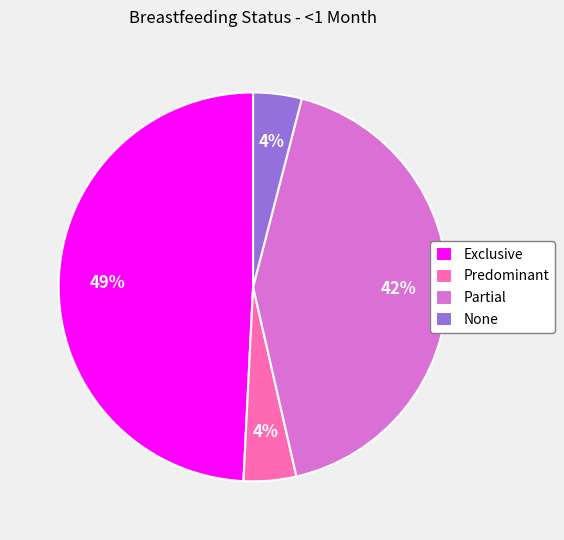

Do None and Exclusive together represent more than half of the pie?

Yes